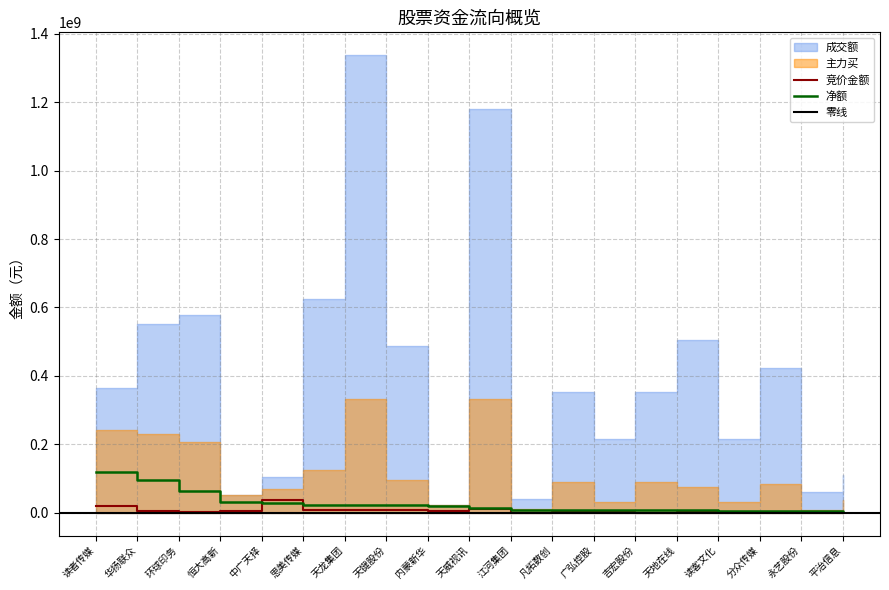

Which has a higher value, 凡拓数创 or 天龙集团?

天龙集团